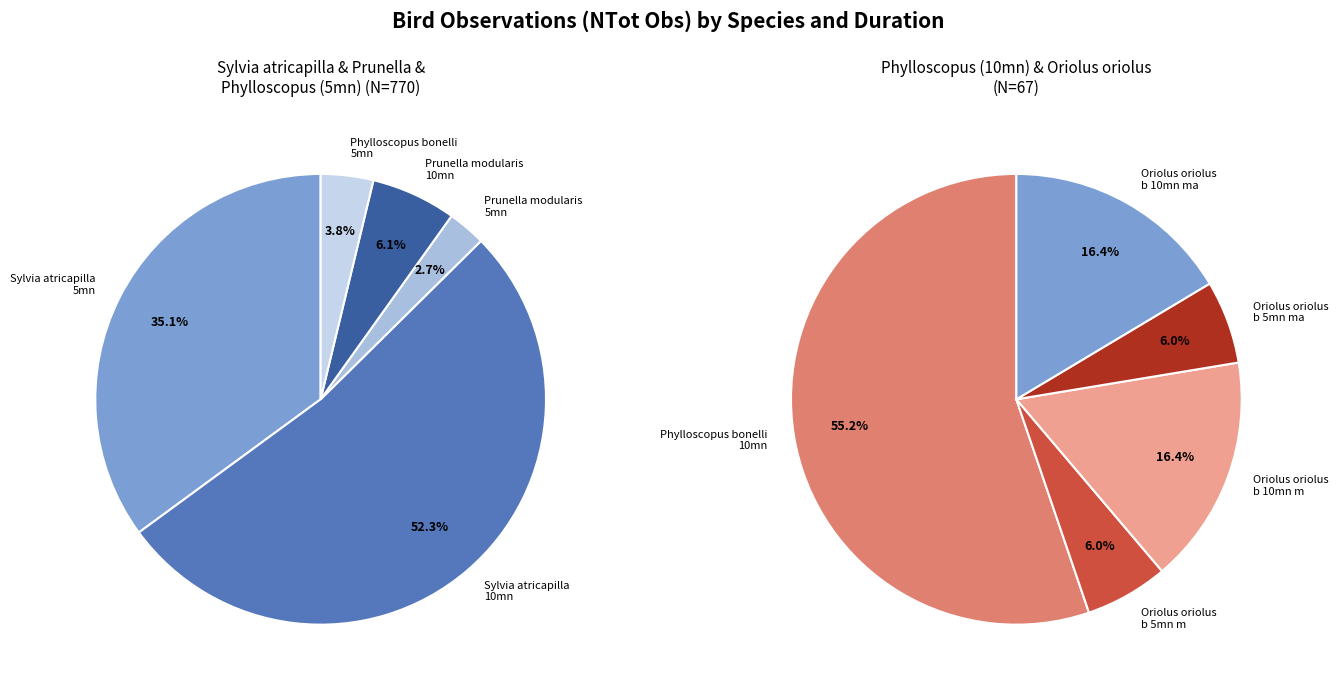

Is Prunella modularis 10mn the majority of the pie?

No